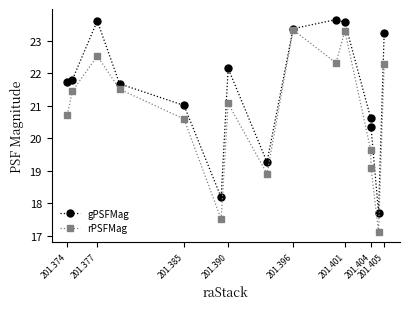

What is the value of the gPSFMag point at the 10th from the left?

23.6